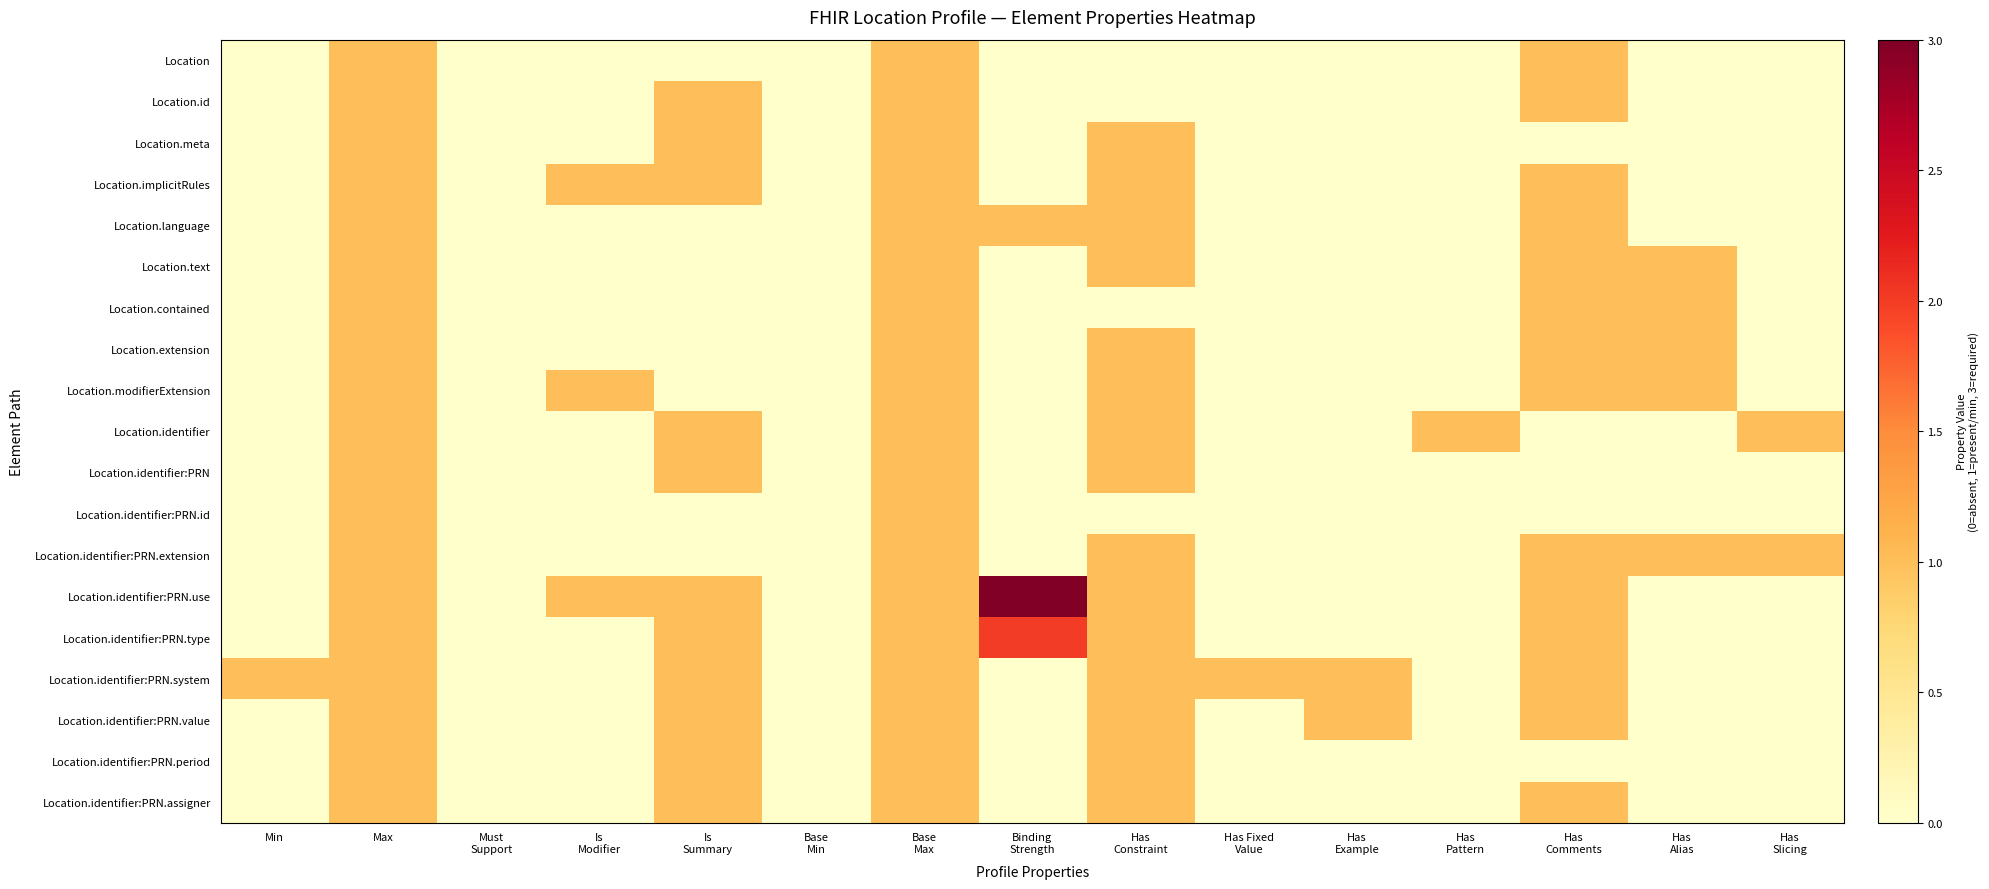

Reading left to right, transcribe all the data shown in this chart.

Location: Min=0	Max=1	Must
Support=0	Is
Modifier=0	Is
Summary=0	Base
Min=0	Base
Max=1	Binding
Strength=0	Has
Constraint=0	Has Fixed
Value=0	Has
Example=0	Has
Pattern=0	Has
Comments=1	Has
Alias=0	Has
Slicing=0
Location.id: Min=0	Max=1	Must
Support=0	Is
Modifier=0	Is
Summary=1	Base
Min=0	Base
Max=1	Binding
Strength=0	Has
Constraint=0	Has Fixed
Value=0	Has
Example=0	Has
Pattern=0	Has
Comments=1	Has
Alias=0	Has
Slicing=0
Location.meta: Min=0	Max=1	Must
Support=0	Is
Modifier=0	Is
Summary=1	Base
Min=0	Base
Max=1	Binding
Strength=0	Has
Constraint=1	Has Fixed
Value=0	Has
Example=0	Has
Pattern=0	Has
Comments=0	Has
Alias=0	Has
Slicing=0
Location.implicitRules: Min=0	Max=1	Must
Support=0	Is
Modifier=1	Is
Summary=1	Base
Min=0	Base
Max=1	Binding
Strength=0	Has
Constraint=1	Has Fixed
Value=0	Has
Example=0	Has
Pattern=0	Has
Comments=1	Has
Alias=0	Has
Slicing=0
Location.language: Min=0	Max=1	Must
Support=0	Is
Modifier=0	Is
Summary=0	Base
Min=0	Base
Max=1	Binding
Strength=1	Has
Constraint=1	Has Fixed
Value=0	Has
Example=0	Has
Pattern=0	Has
Comments=1	Has
Alias=0	Has
Slicing=0
Location.text: Min=0	Max=1	Must
Support=0	Is
Modifier=0	Is
Summary=0	Base
Min=0	Base
Max=1	Binding
Strength=0	Has
Constraint=1	Has Fixed
Value=0	Has
Example=0	Has
Pattern=0	Has
Comments=1	Has
Alias=1	Has
Slicing=0
Location.contained: Min=0	Max=1	Must
Support=0	Is
Modifier=0	Is
Summary=0	Base
Min=0	Base
Max=1	Binding
Strength=0	Has
Constraint=0	Has Fixed
Value=0	Has
Example=0	Has
Pattern=0	Has
Comments=1	Has
Alias=1	Has
Slicing=0
Location.extension: Min=0	Max=1	Must
Support=0	Is
Modifier=0	Is
Summary=0	Base
Min=0	Base
Max=1	Binding
Strength=0	Has
Constraint=1	Has Fixed
Value=0	Has
Example=0	Has
Pattern=0	Has
Comments=1	Has
Alias=1	Has
Slicing=0
Location.modifierExtension: Min=0	Max=1	Must
Support=0	Is
Modifier=1	Is
Summary=0	Base
Min=0	Base
Max=1	Binding
Strength=0	Has
Constraint=1	Has Fixed
Value=0	Has
Example=0	Has
Pattern=0	Has
Comments=1	Has
Alias=1	Has
Slicing=0
Location.identifier: Min=0	Max=1	Must
Support=0	Is
Modifier=0	Is
Summary=1	Base
Min=0	Base
Max=1	Binding
Strength=0	Has
Constraint=1	Has Fixed
Value=0	Has
Example=0	Has
Pattern=1	Has
Comments=0	Has
Alias=0	Has
Slicing=1
Location.identifier:PRN: Min=0	Max=1	Must
Support=0	Is
Modifier=0	Is
Summary=1	Base
Min=0	Base
Max=1	Binding
Strength=0	Has
Constraint=1	Has Fixed
Value=0	Has
Example=0	Has
Pattern=0	Has
Comments=0	Has
Alias=0	Has
Slicing=0
Location.identifier:PRN.id: Min=0	Max=1	Must
Support=0	Is
Modifier=0	Is
Summary=0	Base
Min=0	Base
Max=1	Binding
Strength=0	Has
Constraint=0	Has Fixed
Value=0	Has
Example=0	Has
Pattern=0	Has
Comments=0	Has
Alias=0	Has
Slicing=0
Location.identifier:PRN.extension: Min=0	Max=1	Must
Support=0	Is
Modifier=0	Is
Summary=0	Base
Min=0	Base
Max=1	Binding
Strength=0	Has
Constraint=1	Has Fixed
Value=0	Has
Example=0	Has
Pattern=0	Has
Comments=1	Has
Alias=1	Has
Slicing=1
Location.identifier:PRN.use: Min=0	Max=1	Must
Support=0	Is
Modifier=1	Is
Summary=1	Base
Min=0	Base
Max=1	Binding
Strength=3	Has
Constraint=1	Has Fixed
Value=0	Has
Example=0	Has
Pattern=0	Has
Comments=1	Has
Alias=0	Has
Slicing=0
Location.identifier:PRN.type: Min=0	Max=1	Must
Support=0	Is
Modifier=0	Is
Summary=1	Base
Min=0	Base
Max=1	Binding
Strength=2	Has
Constraint=1	Has Fixed
Value=0	Has
Example=0	Has
Pattern=0	Has
Comments=1	Has
Alias=0	Has
Slicing=0
Location.identifier:PRN.system: Min=1	Max=1	Must
Support=0	Is
Modifier=0	Is
Summary=1	Base
Min=0	Base
Max=1	Binding
Strength=0	Has
Constraint=1	Has Fixed
Value=1	Has
Example=1	Has
Pattern=0	Has
Comments=1	Has
Alias=0	Has
Slicing=0
Location.identifier:PRN.value: Min=0	Max=1	Must
Support=0	Is
Modifier=0	Is
Summary=1	Base
Min=0	Base
Max=1	Binding
Strength=0	Has
Constraint=1	Has Fixed
Value=0	Has
Example=1	Has
Pattern=0	Has
Comments=1	Has
Alias=0	Has
Slicing=0
Location.identifier:PRN.period: Min=0	Max=1	Must
Support=0	Is
Modifier=0	Is
Summary=1	Base
Min=0	Base
Max=1	Binding
Strength=0	Has
Constraint=1	Has Fixed
Value=0	Has
Example=0	Has
Pattern=0	Has
Comments=0	Has
Alias=0	Has
Slicing=0
Location.identifier:PRN.assigner: Min=0	Max=1	Must
Support=0	Is
Modifier=0	Is
Summary=1	Base
Min=0	Base
Max=1	Binding
Strength=0	Has
Constraint=1	Has Fixed
Value=0	Has
Example=0	Has
Pattern=0	Has
Comments=1	Has
Alias=0	Has
Slicing=0